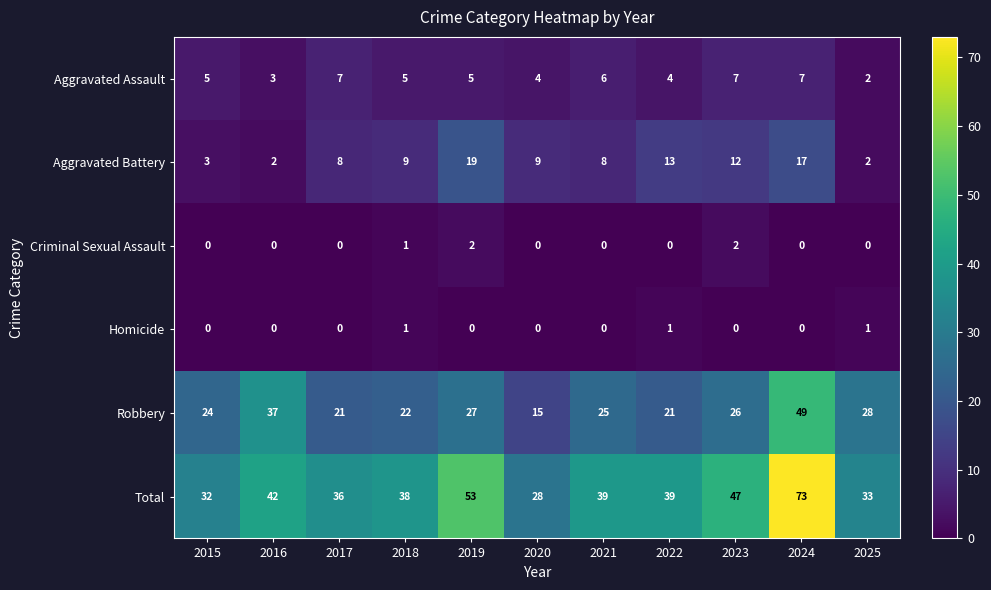

What is the total value across all series at 2019?

106